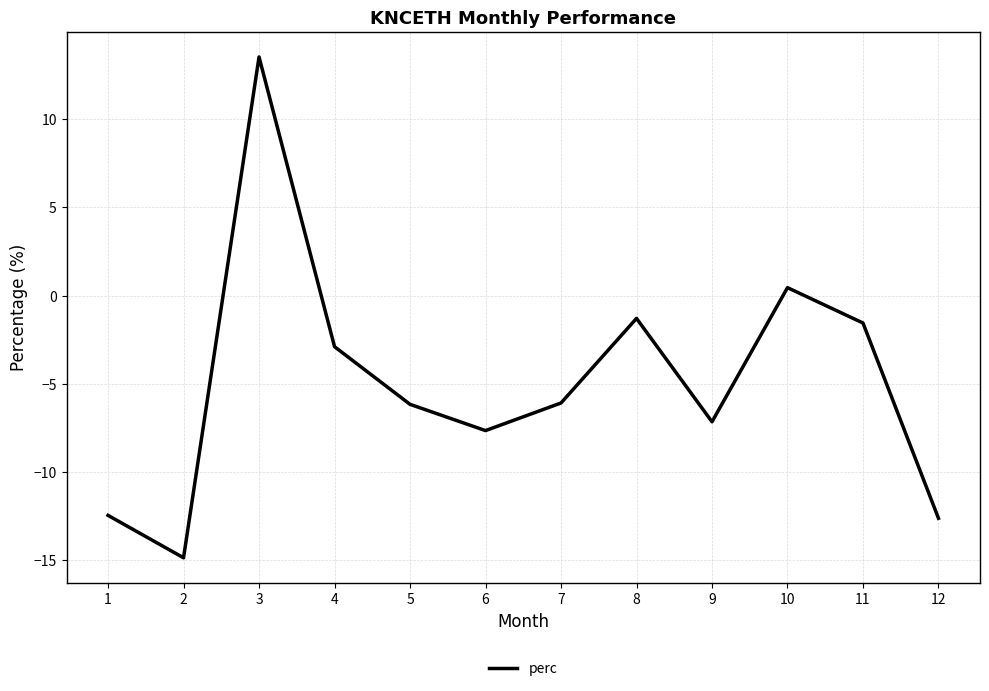

The value at 5 is -6.2. True or false?

True